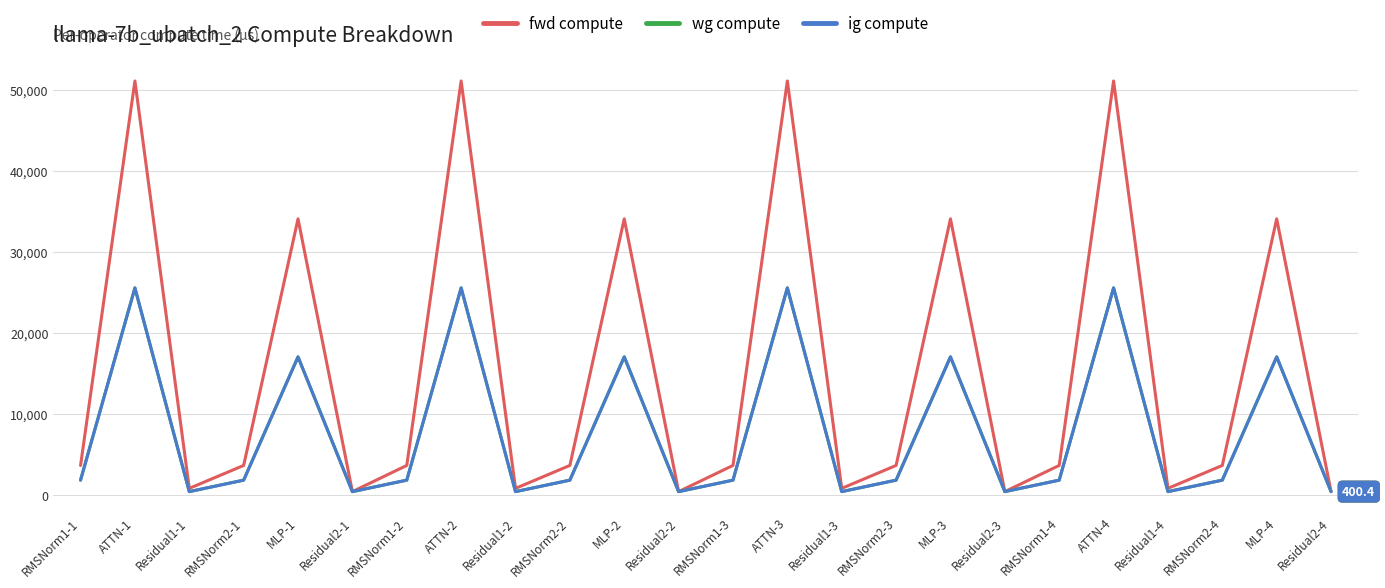

Is this an area chart (filled region under the line)?

No